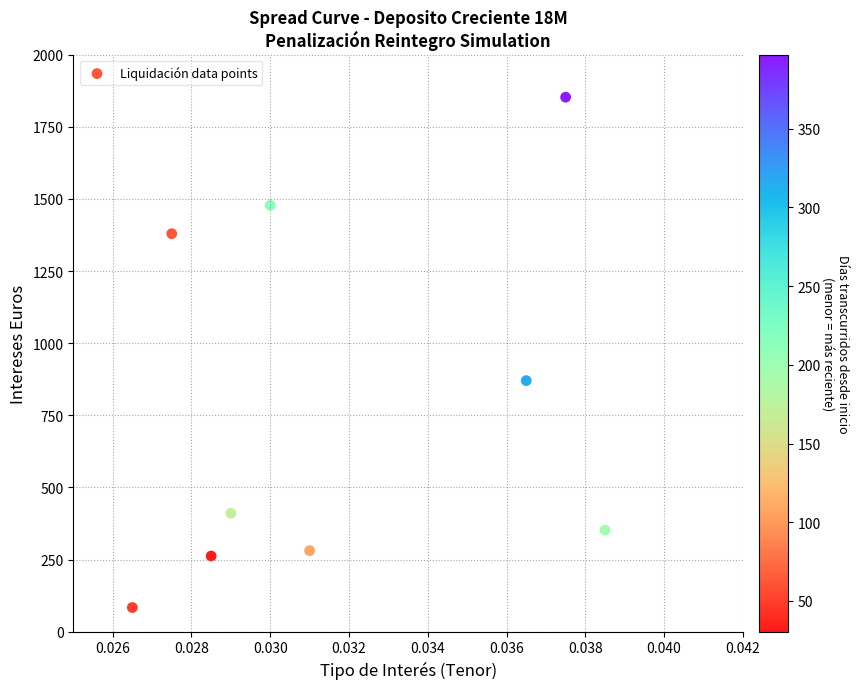

What Y value in the scatter plot is closest to 968?

870.1